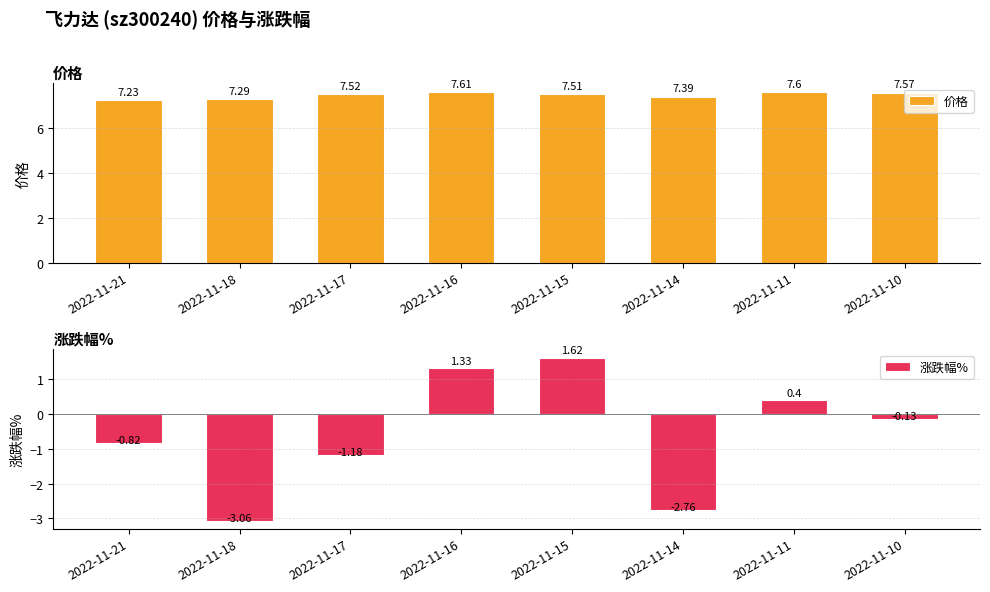

Rank the categories by 价格 value from lowest to highest.

2022-11-21, 2022-11-18, 2022-11-14, 2022-11-15, 2022-11-17, 2022-11-10, 2022-11-11, 2022-11-16